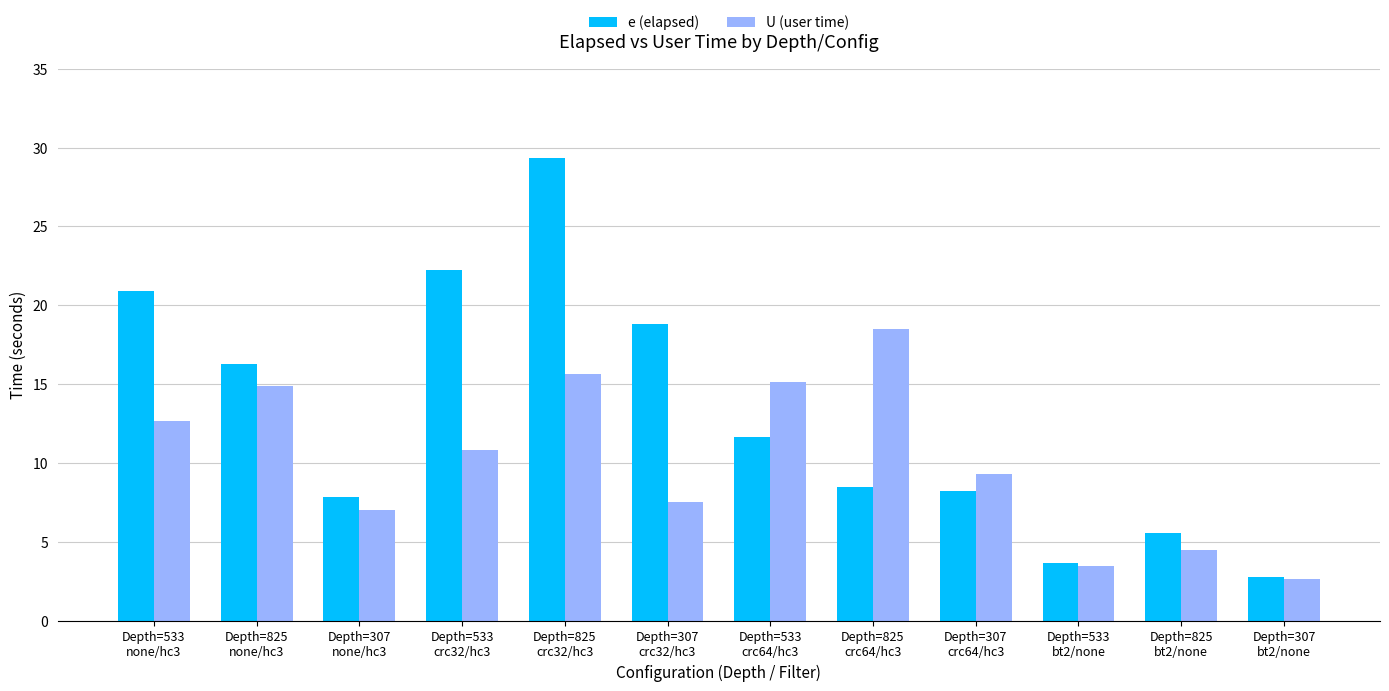

How many bars are there in total?

24